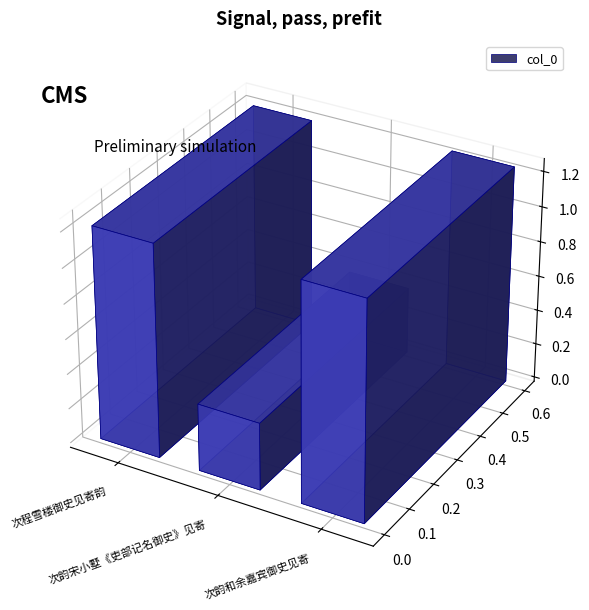

Reading left to right, transcribe all the data shown in this chart.

1213767	384945	1246320